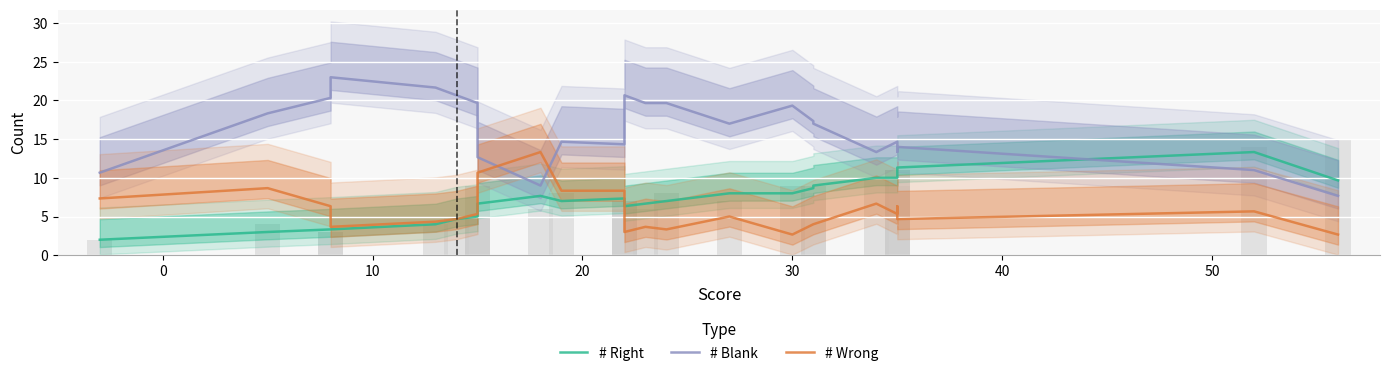

Count the number of data series in this chart.

3